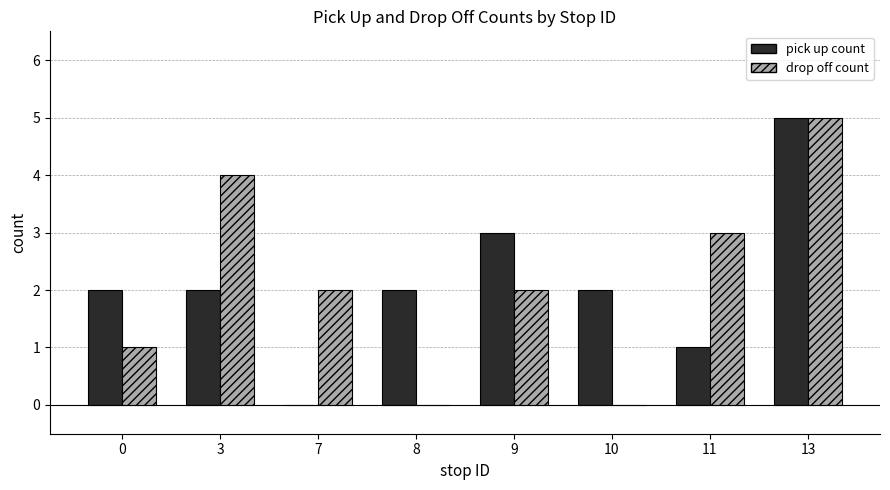

Between 8 and 13, which series saw the biggest shift?

drop off count